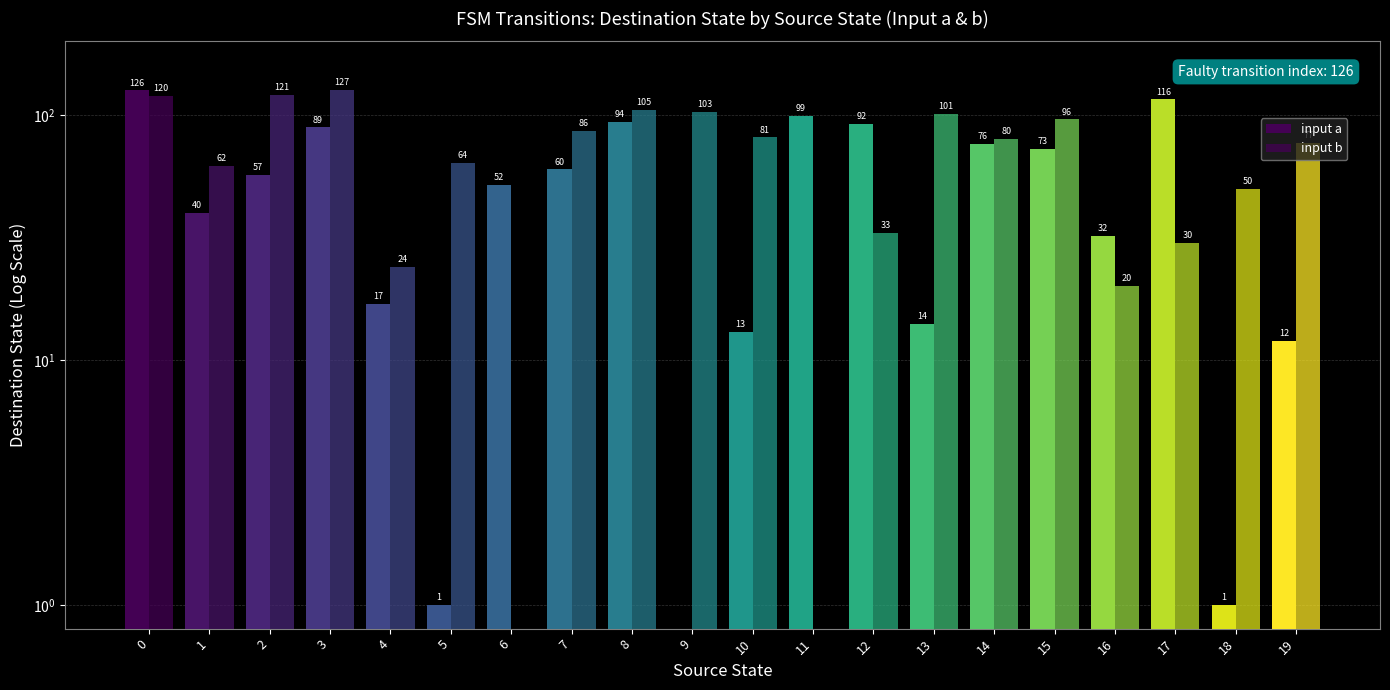

Rank the categories by input a value from lowest to highest.

9, 5, 18, 19, 10, 13, 4, 16, 1, 6, 2, 7, 15, 14, 3, 12, 8, 11, 17, 0